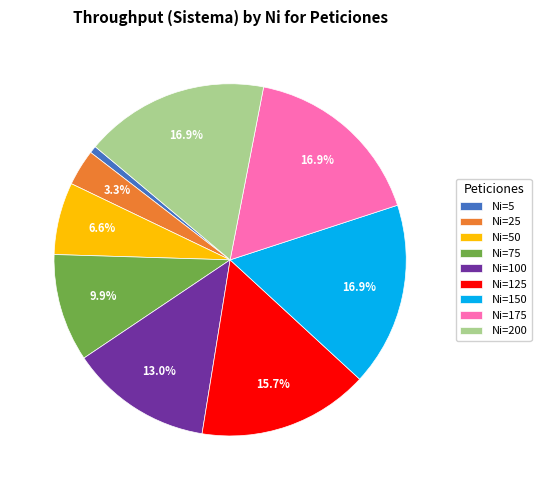

How many slices are in this pie chart?

9